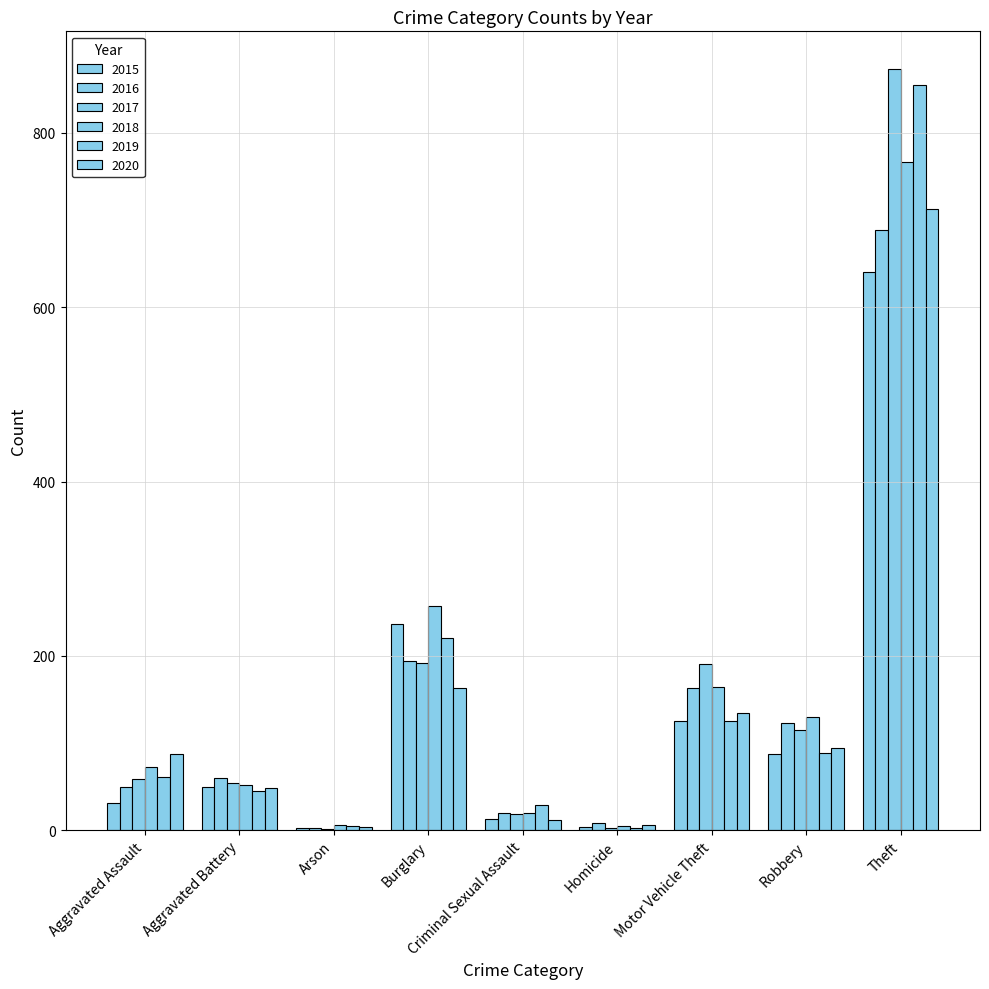

The value of 2016 at Criminal Sexual Assault is 33. True or false?

False